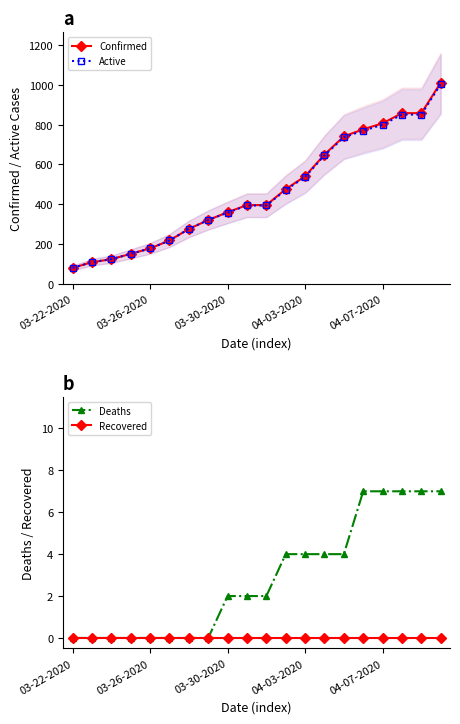

Does the chart display data point markers on the line(s)?

Yes